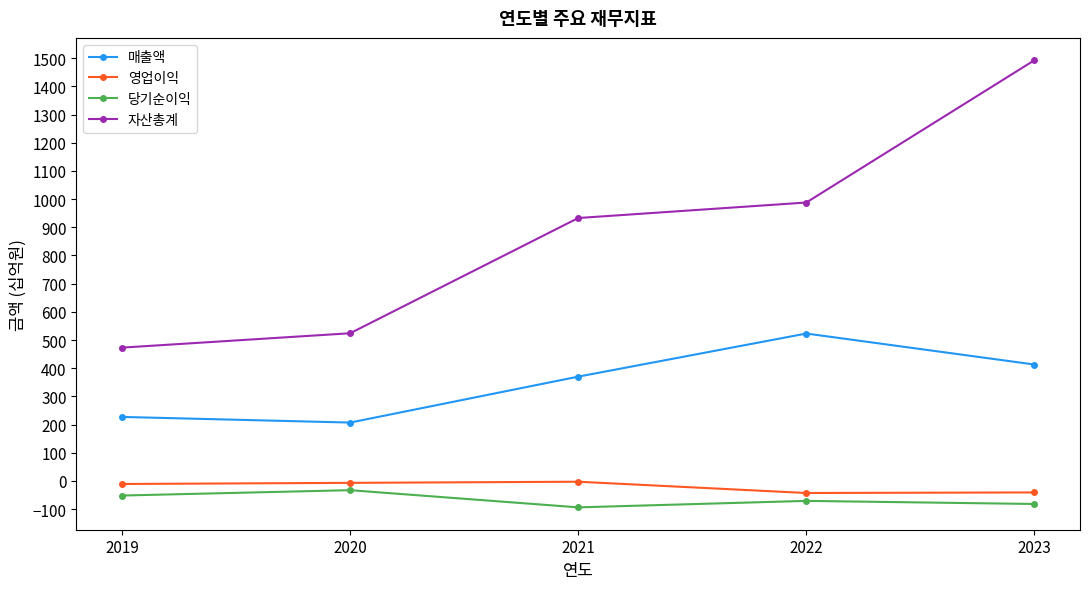

True or false: 자산총계 and 매출액 intersect in this chart.

False